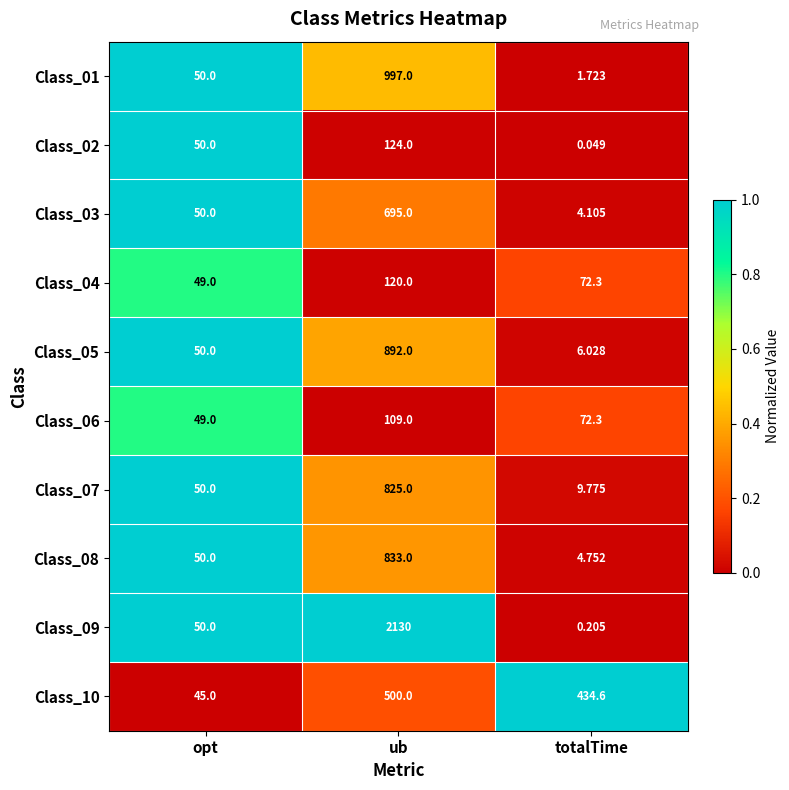

List the series in order of their peak value, highest first.

Class_09, Class_01, Class_05, Class_08, Class_07, Class_03, Class_10, Class_02, Class_04, Class_06